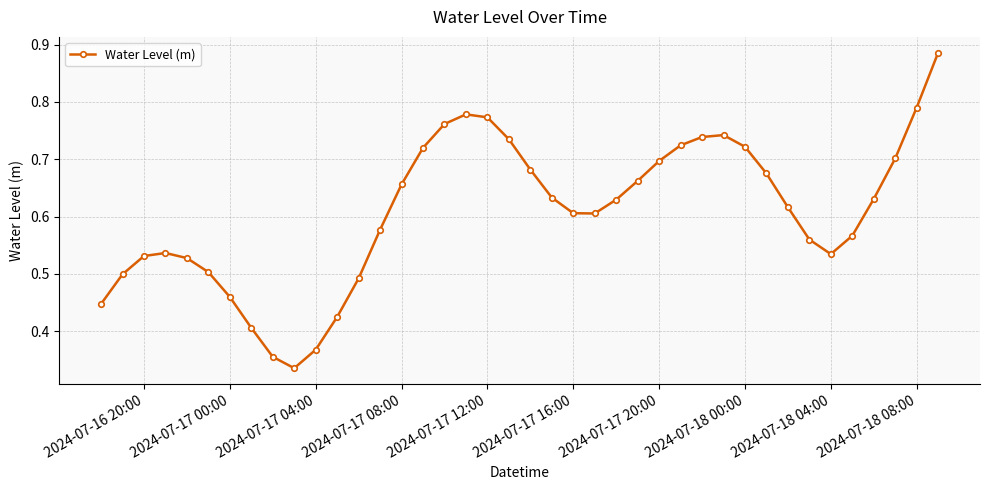

True or false: the data has more than 2 interior local peaks.

True